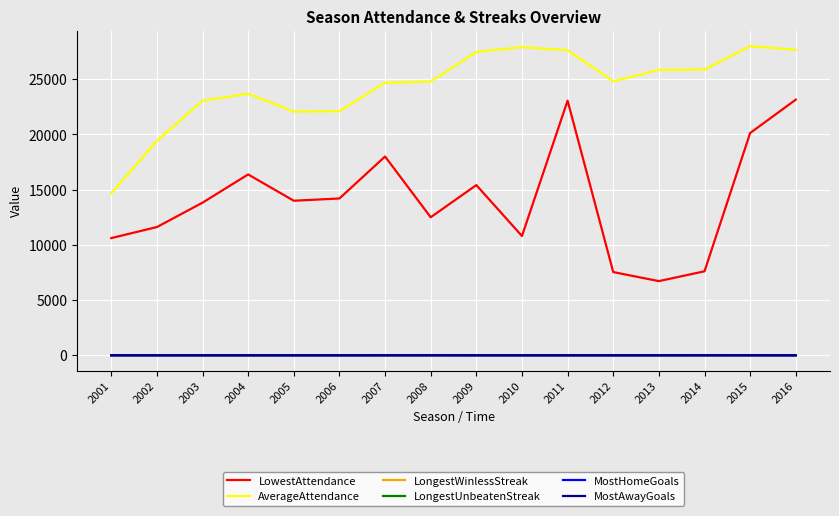

What is the difference between the highest and lowest values at 2014?

25878